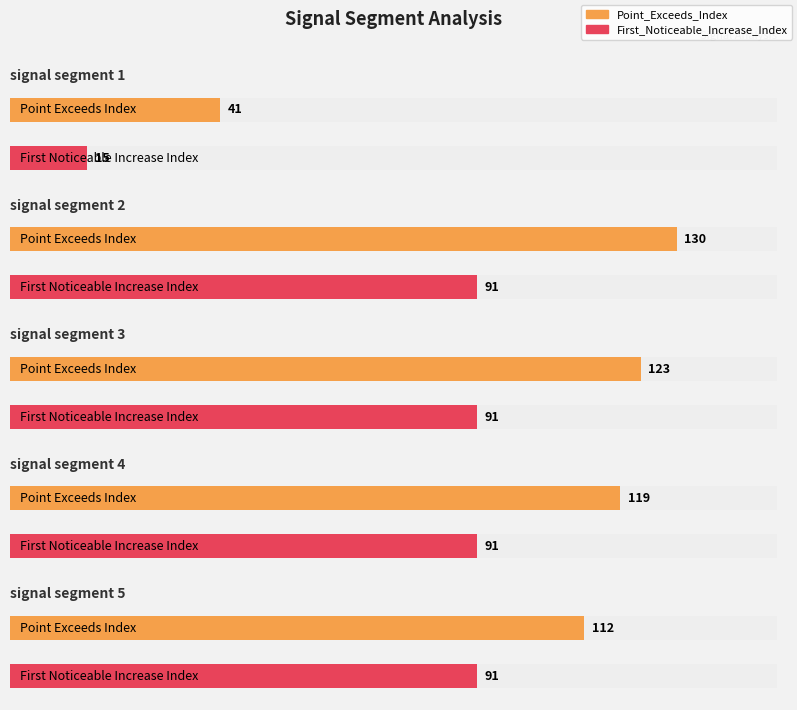

Rank the categories by Point_Exceeds_Index value from highest to lowest.

signal segment 2, signal segment 3, signal segment 4, signal segment 5, signal segment 1